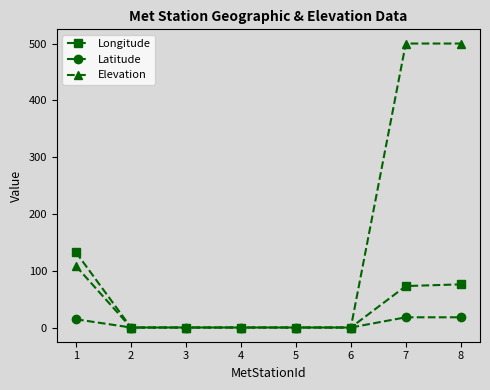

Which series has the widest spread of values?

Elevation